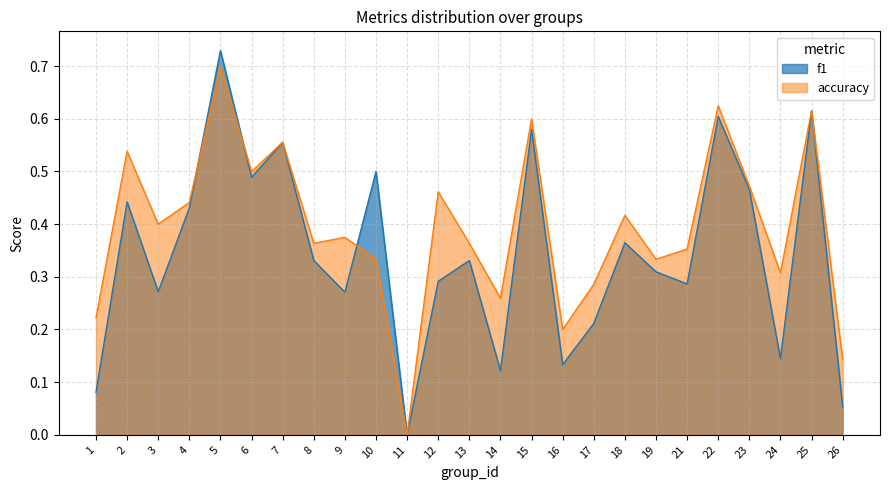

In f1, how many points are higher than both neighbors (excluding endpoints)?

9